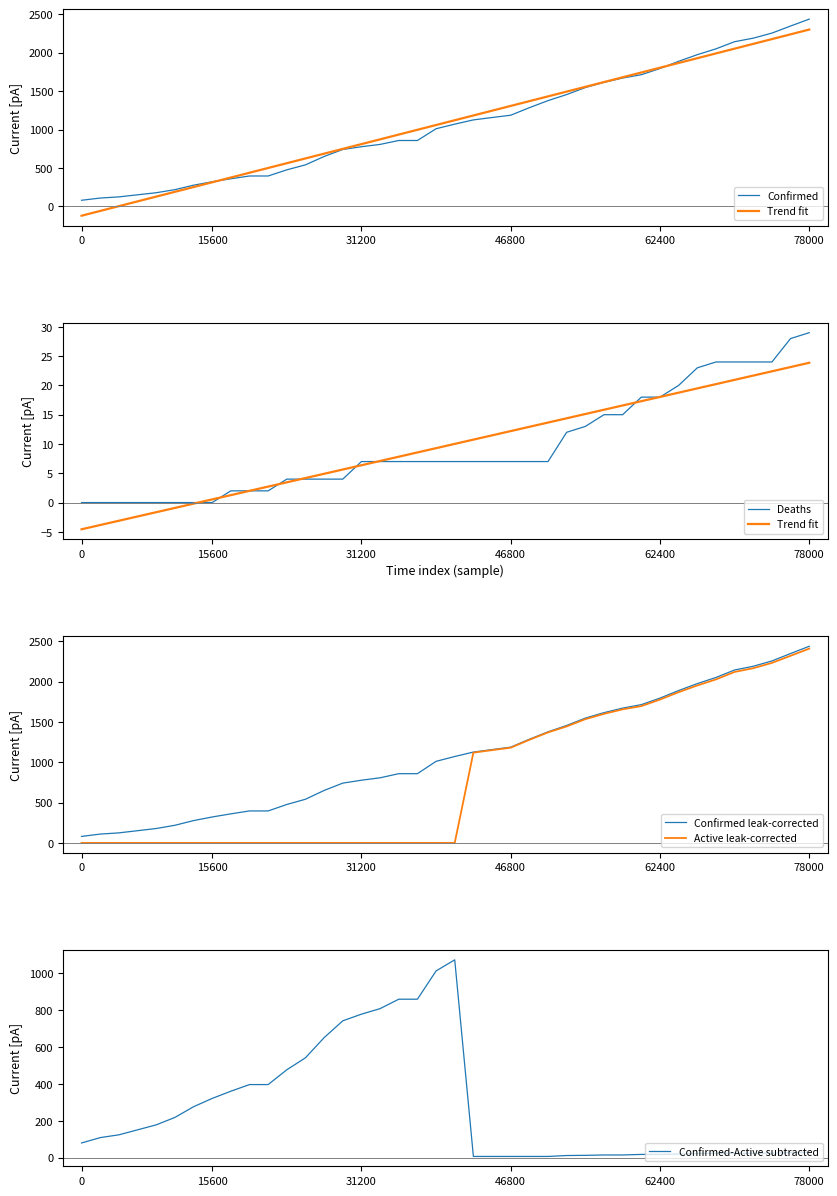

The Active leak-corrected series shows 801 at 78000. True or false?

False